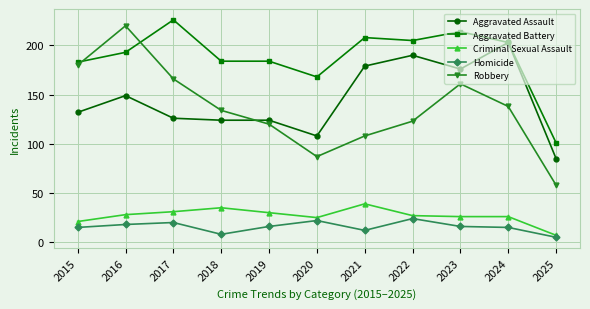

What is the average value of the Homicide series?

16